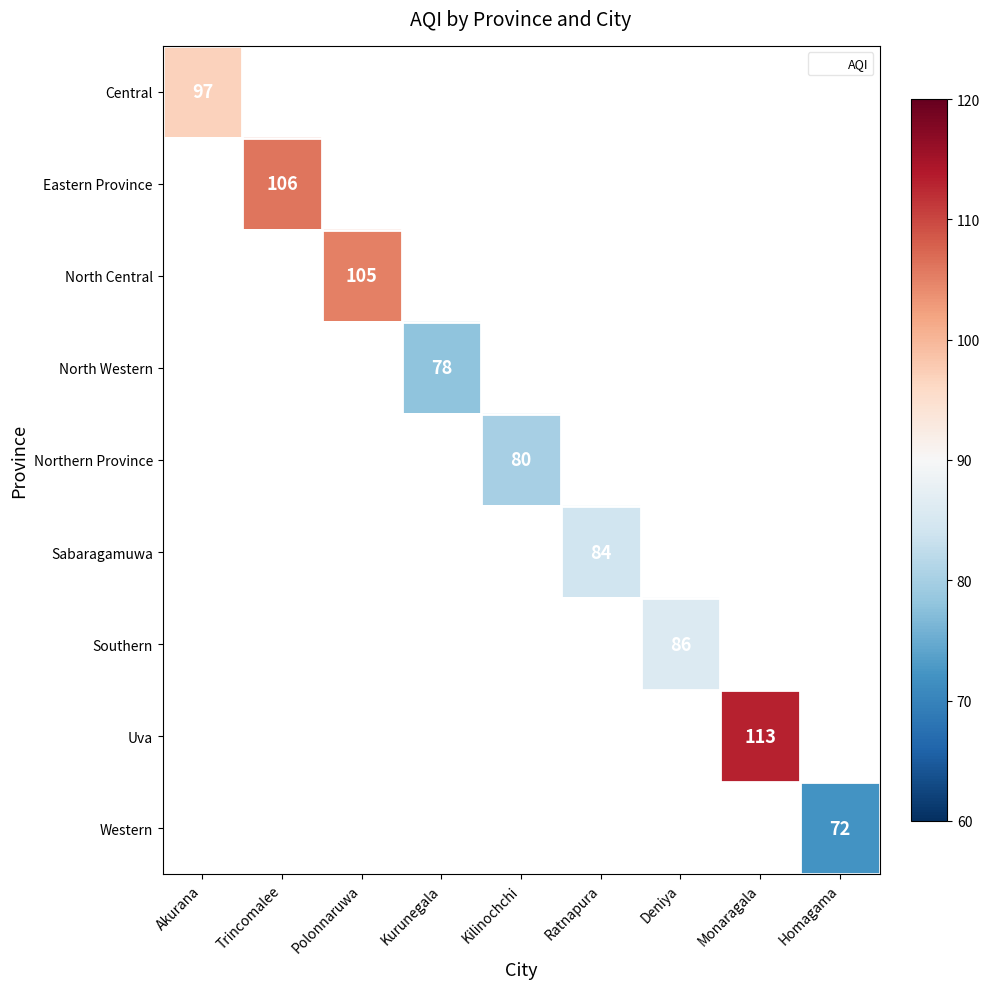

Is the value of Southern at Deniya greater than the value of Eastern Province at Trincomalee?

No